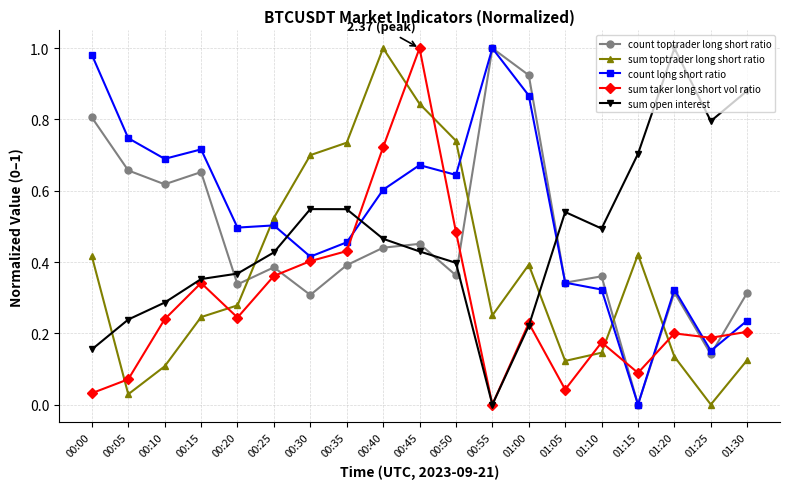

Is this an area chart (filled region under the line)?

No